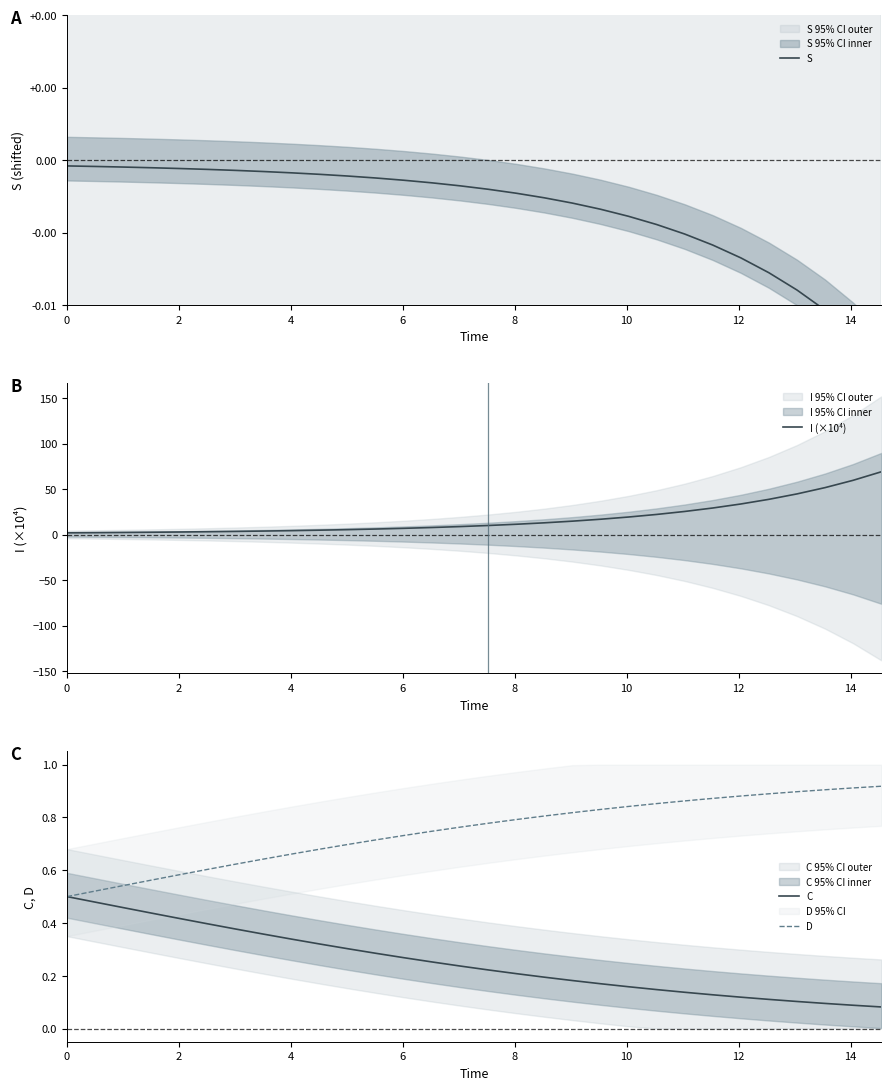

What is the maximum value for I (×10⁴)?

69.0